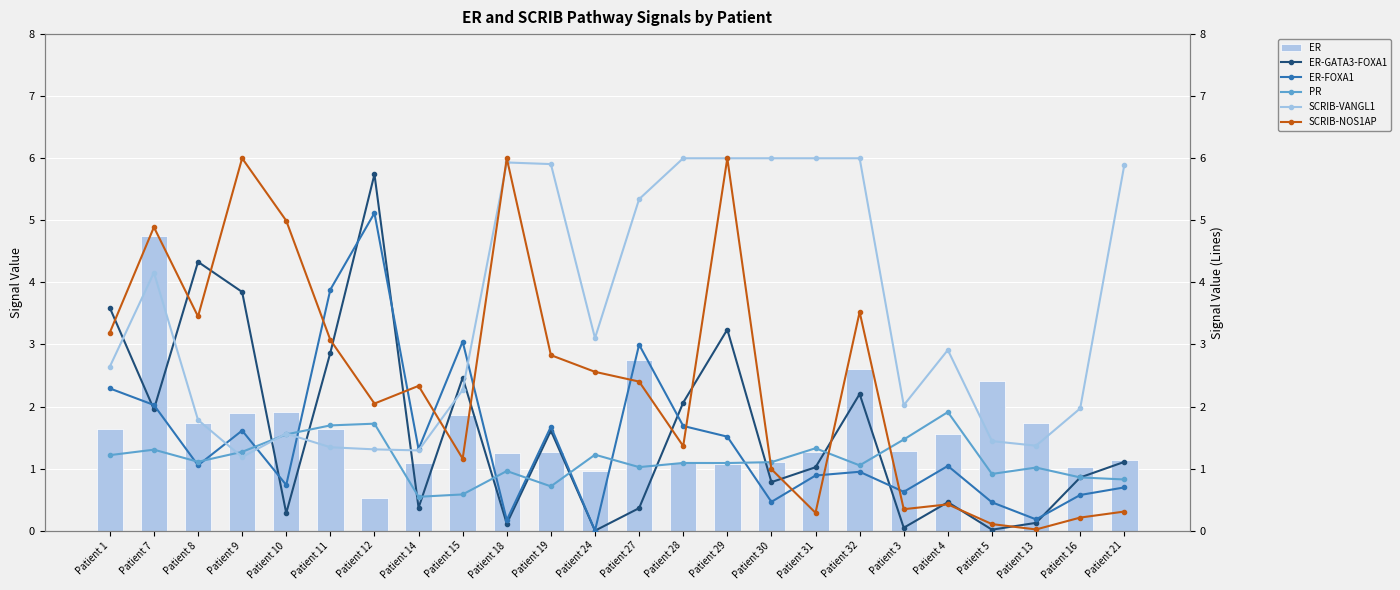

Rank the series by their maximum value, from lowest to highest.

PR, ER, ER-FOXA1, ER-GATA3-FOXA1, SCRIB-VANGL1, SCRIB-NOS1AP